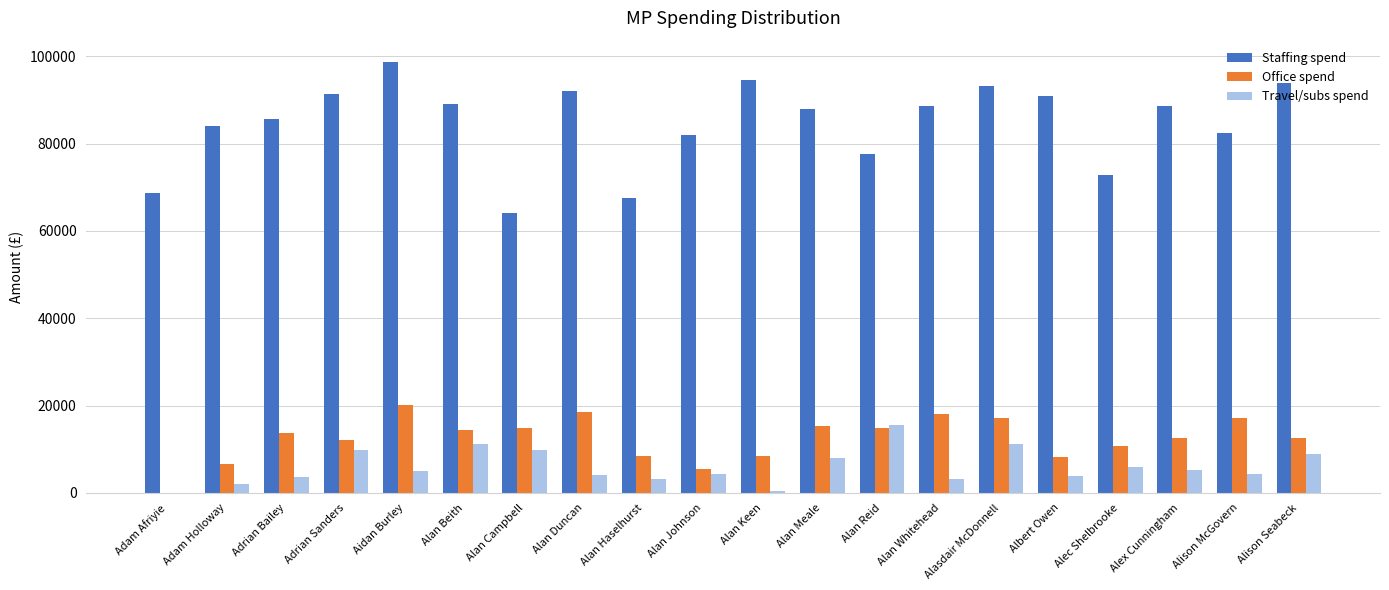

How many groups of bars are there?

20